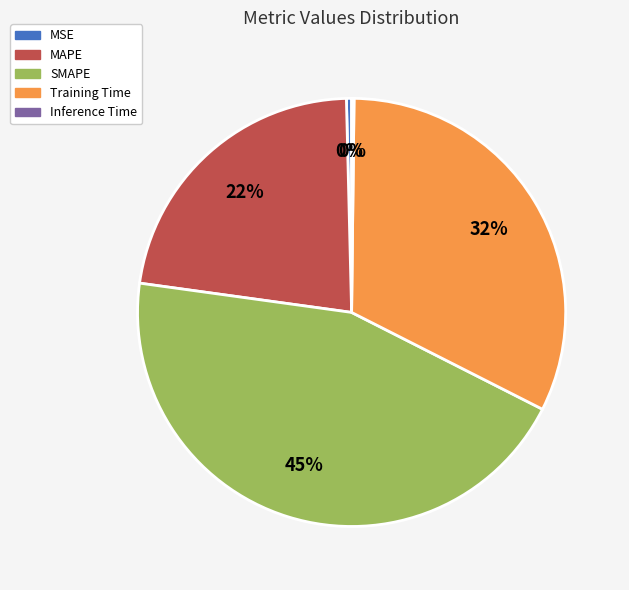

The MAPE slice represents 22% of the pie. True or false?

True